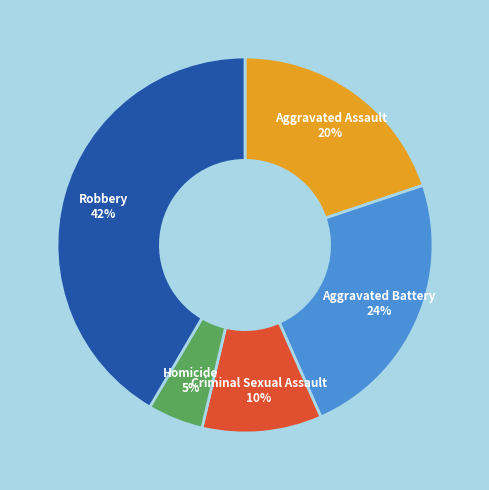

To the nearest percent, what is the average slice percentage?

20%